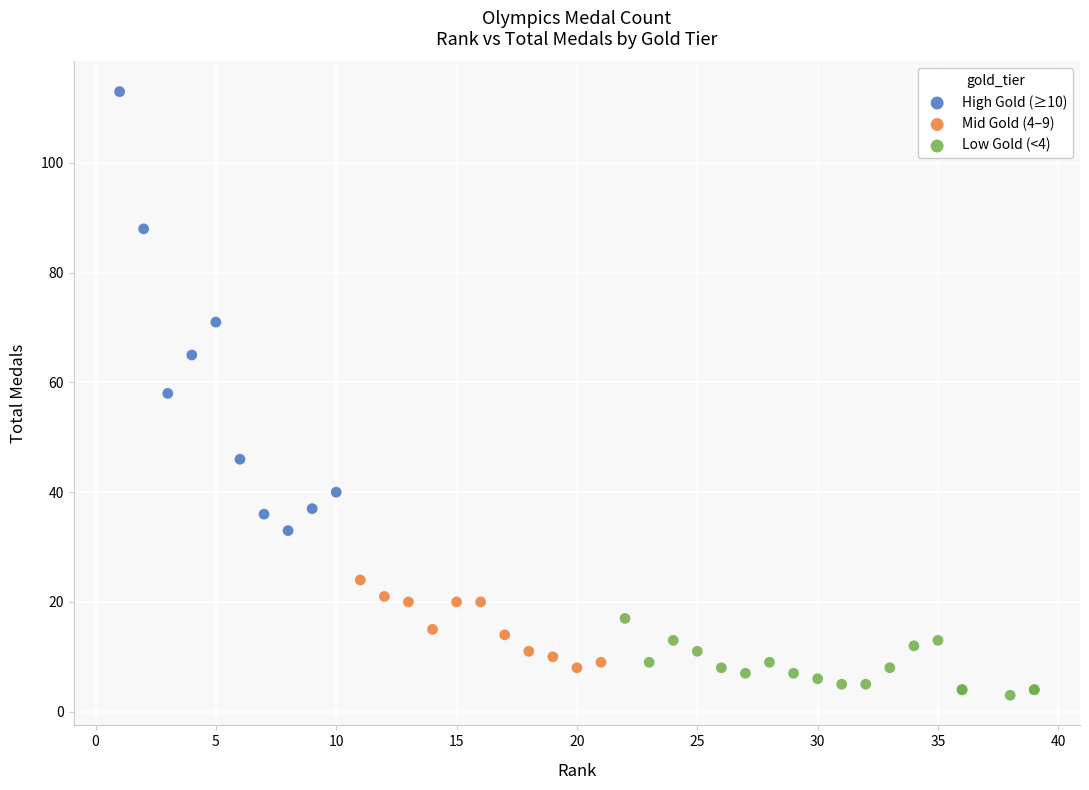

Which series reaches the minimum Y coordinate?

Low Gold (<4)